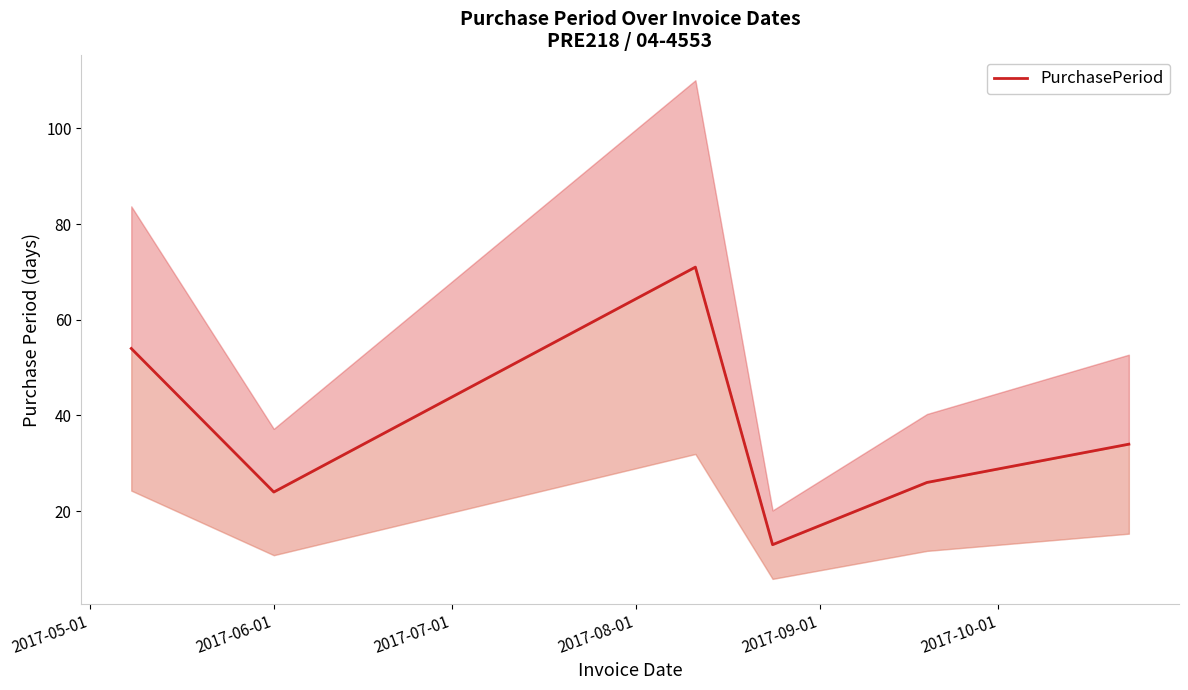

What is the sum of all values?

222